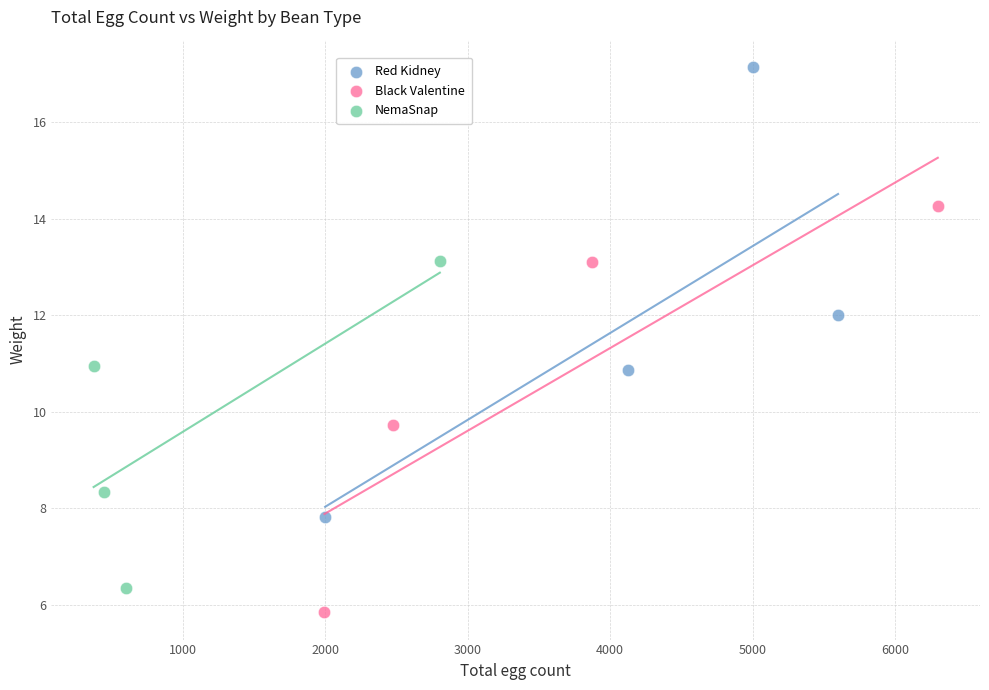

Which series has the largest Y range (max minus min)?

Red Kidney